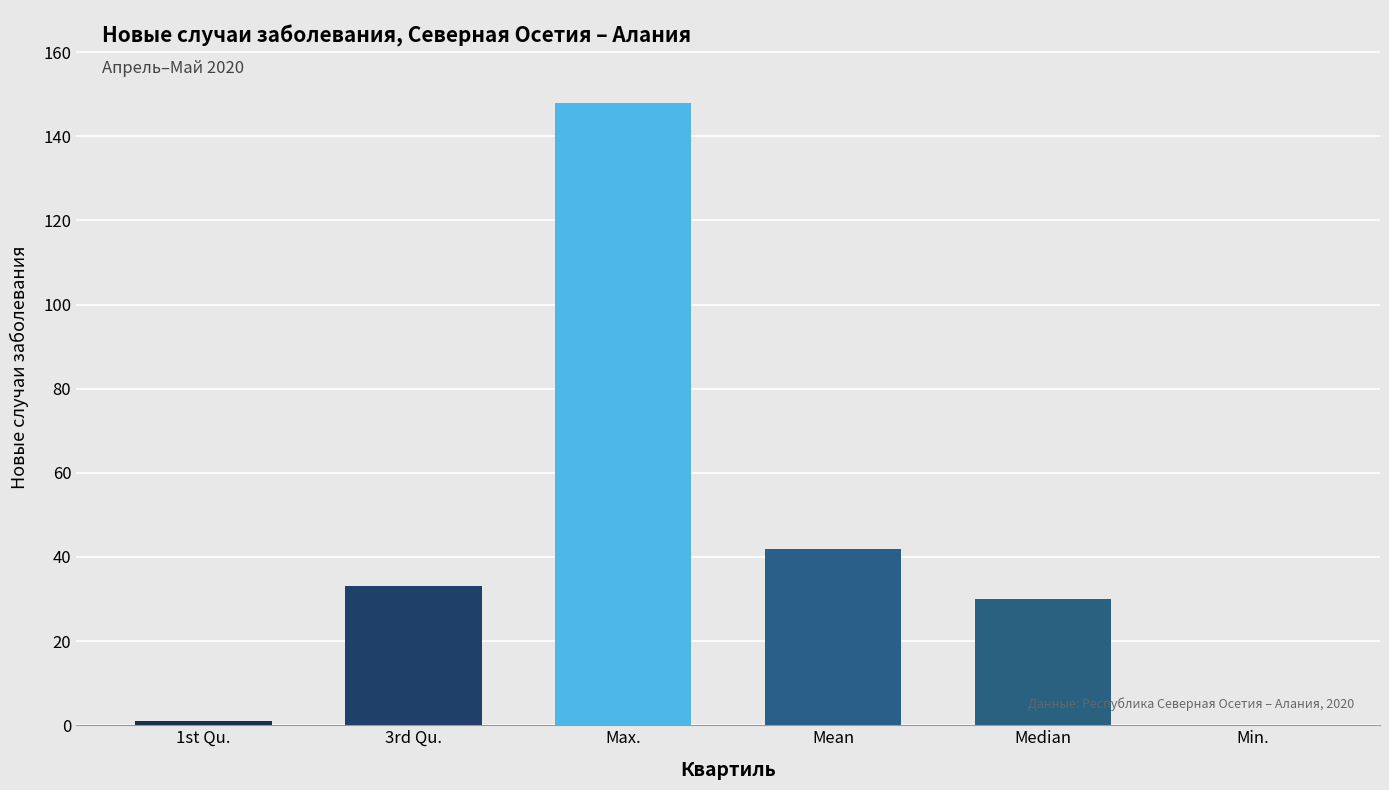

What is the greatest value displayed?

148